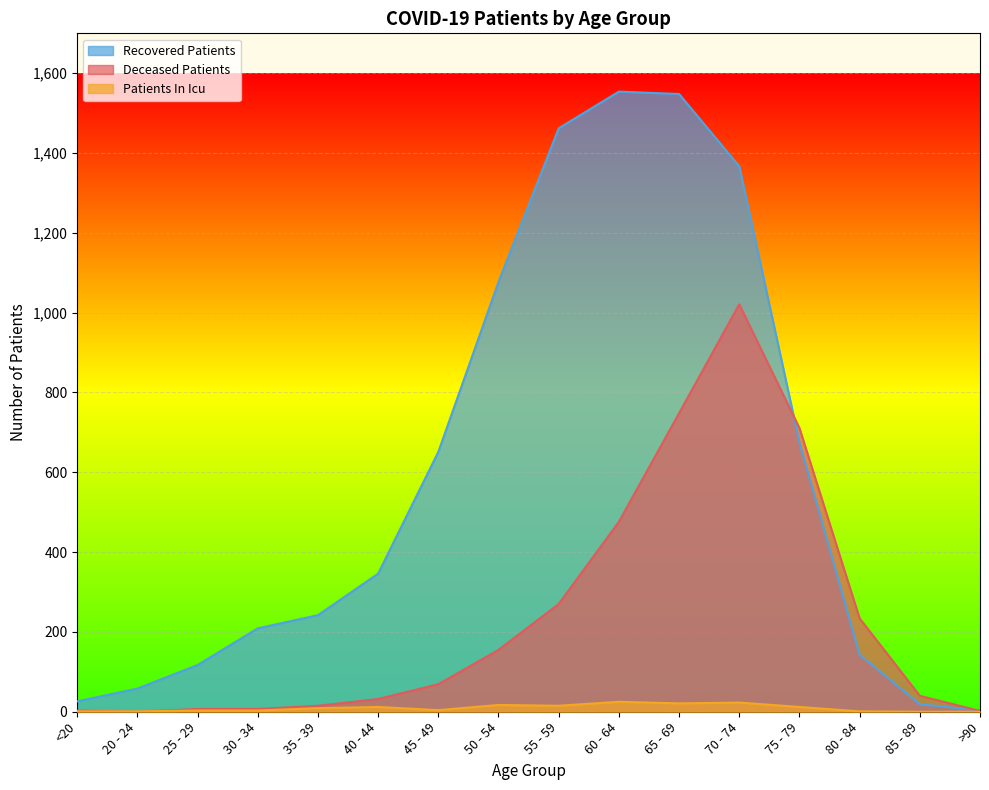

List the series in order of their peak value, lowest first.

Patients In Icu, Deceased Patients, Recovered Patients